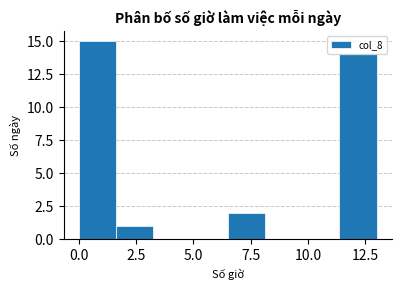

Around what value on the x-axis is the tallest bar? Give the approximate position of its centre, as read against the axis.

1.0